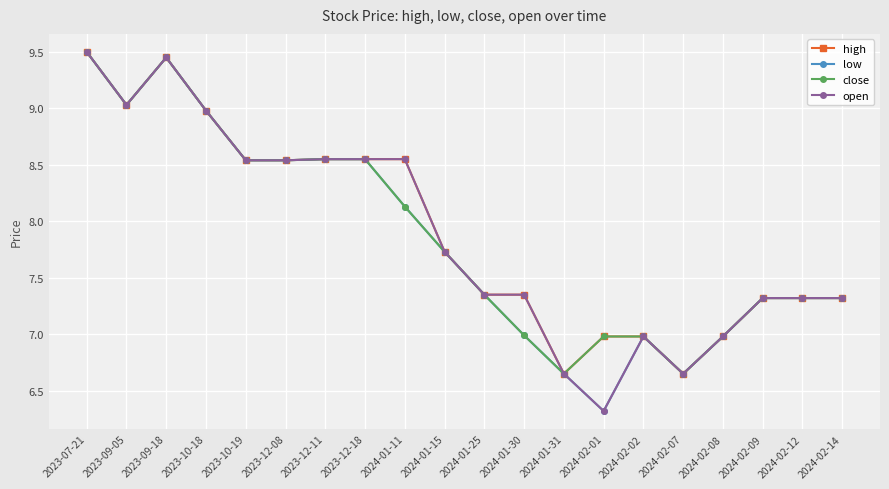

What is the difference between the highest and lowest values at 2024-01-11?

0.4